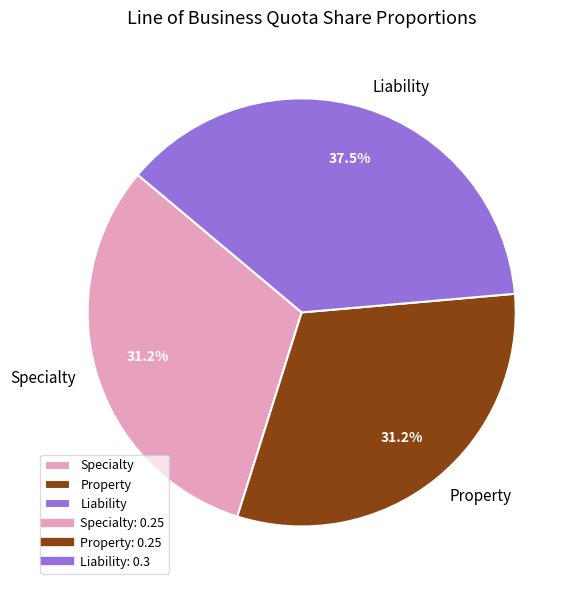

What is the largest slice in the pie chart?

Liability